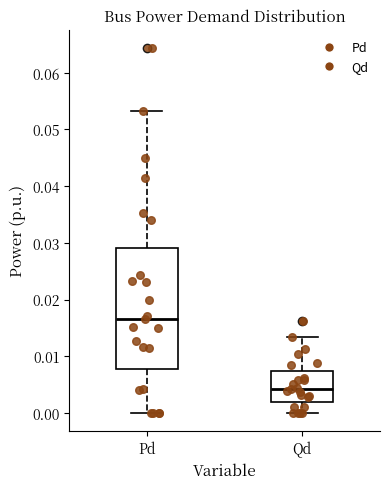

Reading left to right, transcribe this box plot: for each box, give where its median line is, the range the box spans, and where its two whiskers end, as read against the y-axis. The values are not printed on the chart, so give them approximately, as read against the axis.

Pd: median 0.017, box 0.008 to 0.029, whiskers 0.000 to 0.053
Qd: median 0.004, box 0.002 to 0.007, whiskers 0.000 to 0.013